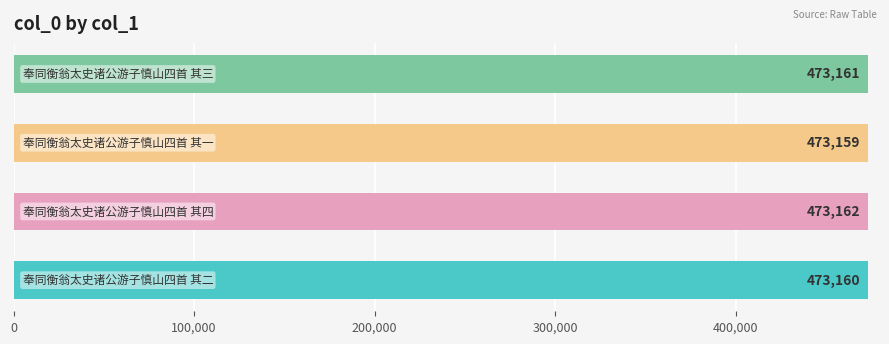

How many bars are there in total?

4